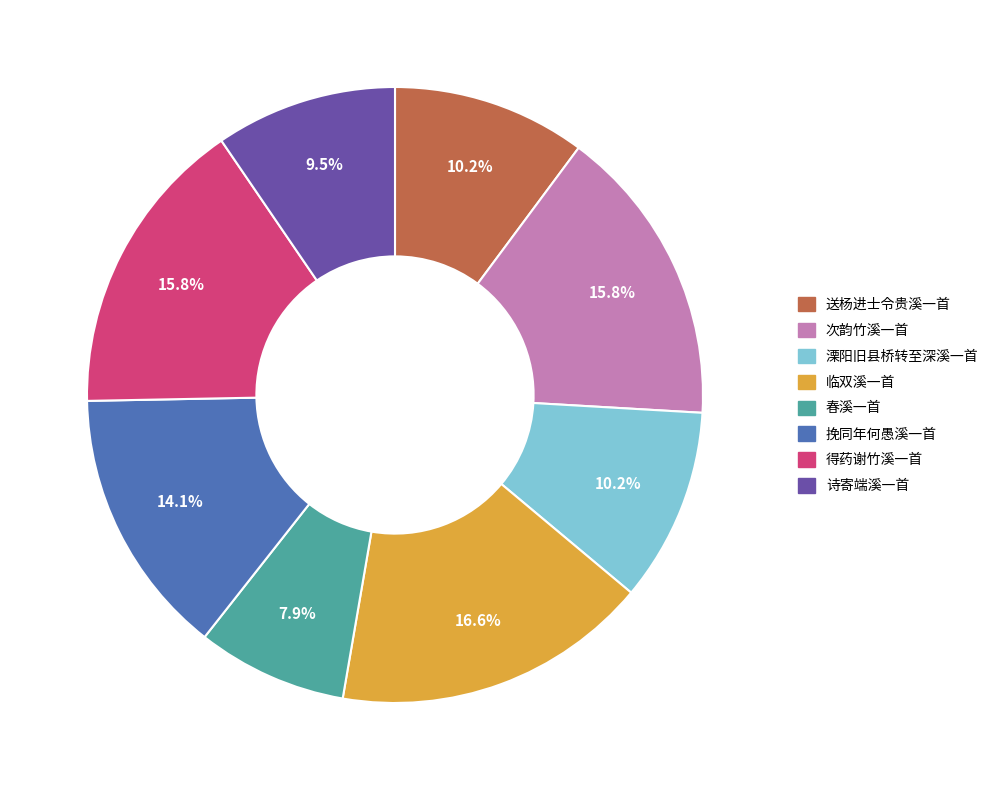

True or false: 溧阳旧县桥转至深溪一首 accounts for 10% of the total.

True